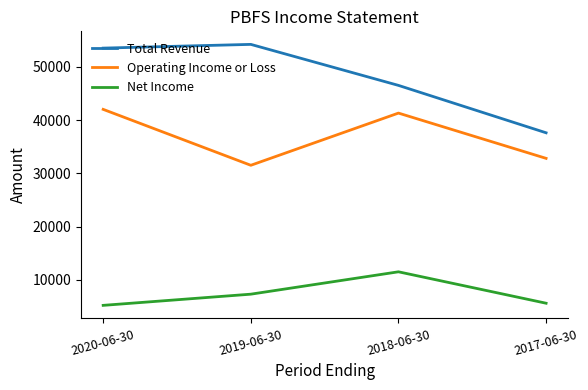

True or false: Net Income and Total Revenue intersect in this chart.

False